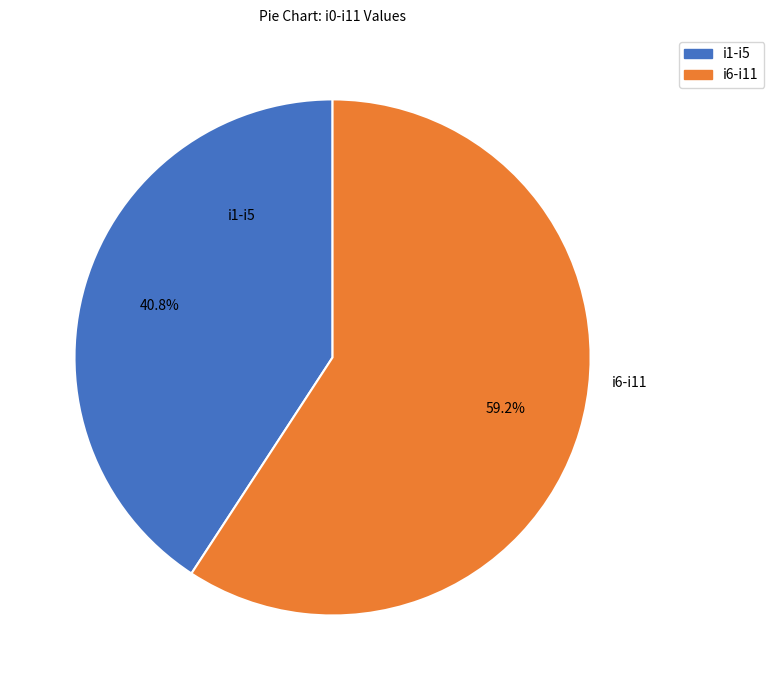

How many segments does this pie chart have?

2